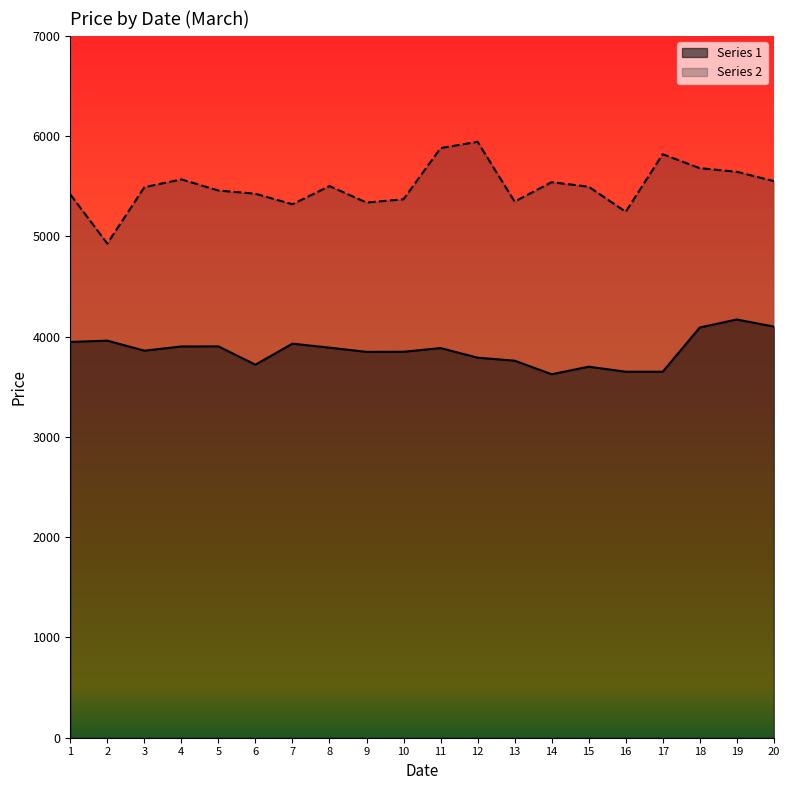

At which label is Series 2 closest to 5435?

6